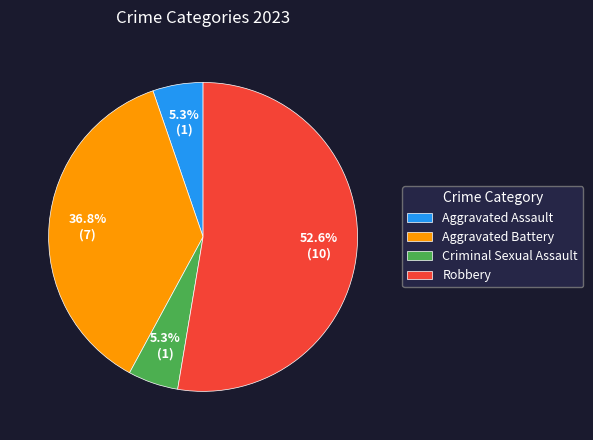

Approximately how many times larger is the value at Aggravated Assault compared to Criminal Sexual Assault?

1.0